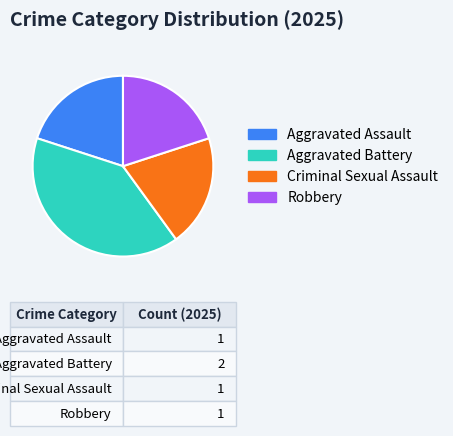

Which slice is the largest?

Aggravated Battery